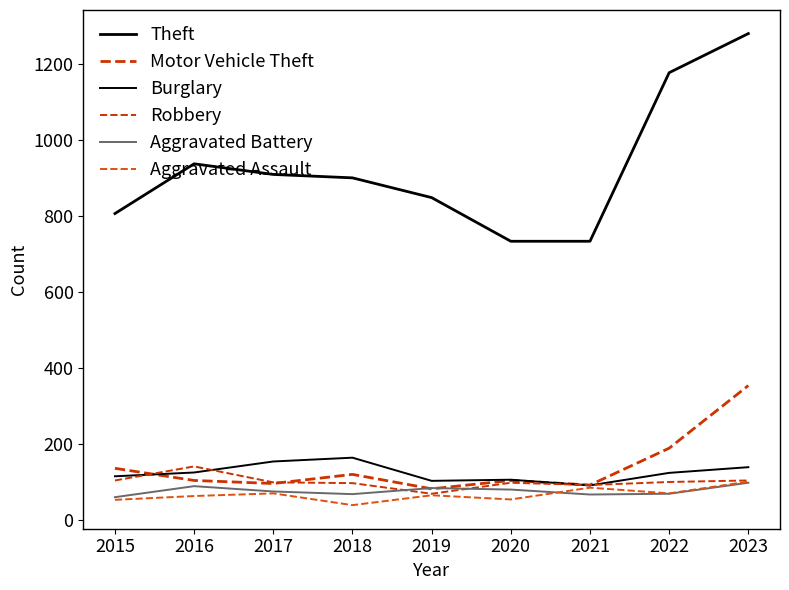

Does the chart display data point markers on the line(s)?

No